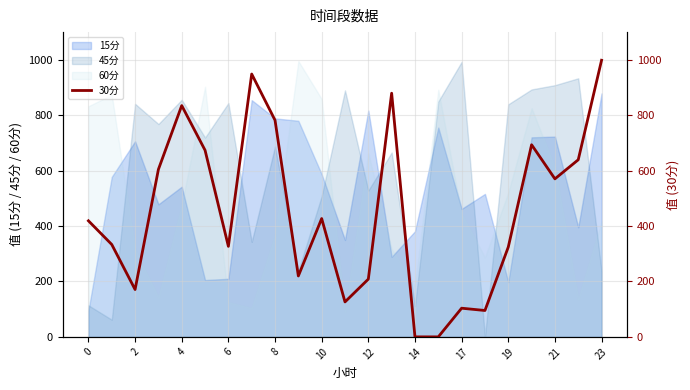

What is the maximum value for 15分?

878.8